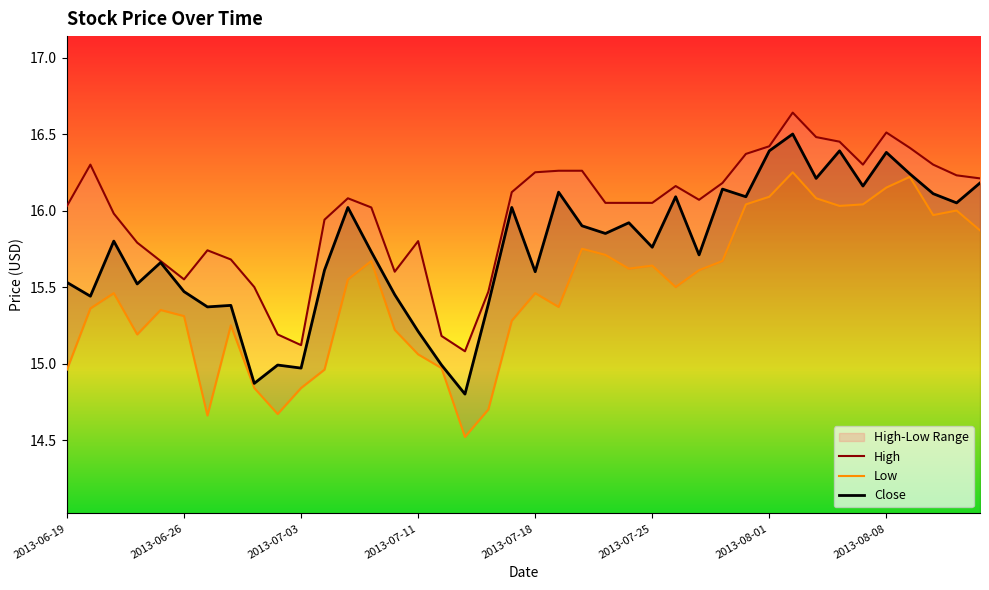

Reading left to right, list all the values displayed in this chart.

High: 2013-06-19=16.0	2013-06-20=16.3	2013-06-21=16.0	2013-06-24=15.8	2013-06-25=15.7	2013-06-26=15.6	2013-06-27=15.7	2013-06-28=15.7	2013-07-01=15.5	2013-07-02=15.2	2013-07-03=15.1	2013-07-05=15.9	2013-07-08=16.1	2013-07-09=16.0	2013-07-10=15.6	2013-07-11=15.8	2013-07-12=15.2	2013-07-15=15.1	2013-07-16=15.5	2013-07-17=16.1	2013-07-18=16.2	2013-07-19=16.3	2013-07-22=16.3	2013-07-23=16.0	2013-07-24=16.0	2013-07-25=16.0	2013-07-26=16.2	2013-07-29=16.1	2013-07-30=16.2	2013-07-31=16.4	2013-08-01=16.4	2013-08-02=16.6	2013-08-05=16.5	2013-08-06=16.5	2013-08-07=16.3	2013-08-08=16.5	2013-08-09=16.4	2013-08-12=16.3	2013-08-13=16.2	2013-08-14=16.2
Low: 2013-06-19=15.0	2013-06-20=15.4	2013-06-21=15.5	2013-06-24=15.2	2013-06-25=15.4	2013-06-26=15.3	2013-06-27=14.7	2013-06-28=15.2	2013-07-01=14.8	2013-07-02=14.7	2013-07-03=14.8	2013-07-05=15.0	2013-07-08=15.6	2013-07-09=15.7	2013-07-10=15.2	2013-07-11=15.1	2013-07-12=15.0	2013-07-15=14.5	2013-07-16=14.7	2013-07-17=15.3	2013-07-18=15.5	2013-07-19=15.4	2013-07-22=15.8	2013-07-23=15.7	2013-07-24=15.6	2013-07-25=15.6	2013-07-26=15.5	2013-07-29=15.6	2013-07-30=15.7	2013-07-31=16.0	2013-08-01=16.1	2013-08-02=16.2	2013-08-05=16.1	2013-08-06=16.0	2013-08-07=16.0	2013-08-08=16.1	2013-08-09=16.2	2013-08-12=16.0	2013-08-13=16.0	2013-08-14=15.9
Close: 2013-06-19=15.5	2013-06-20=15.4	2013-06-21=15.8	2013-06-24=15.5	2013-06-25=15.7	2013-06-26=15.5	2013-06-27=15.4	2013-06-28=15.4	2013-07-01=14.9	2013-07-02=15.0	2013-07-03=15.0	2013-07-05=15.6	2013-07-08=16.0	2013-07-09=15.7	2013-07-10=15.4	2013-07-11=15.2	2013-07-12=15.0	2013-07-15=14.8	2013-07-16=15.4	2013-07-17=16.0	2013-07-18=15.6	2013-07-19=16.1	2013-07-22=15.9	2013-07-23=15.9	2013-07-24=15.9	2013-07-25=15.8	2013-07-26=16.1	2013-07-29=15.7	2013-07-30=16.1	2013-07-31=16.1	2013-08-01=16.4	2013-08-02=16.5	2013-08-05=16.2	2013-08-06=16.4	2013-08-07=16.2	2013-08-08=16.4	2013-08-09=16.2	2013-08-12=16.1	2013-08-13=16.0	2013-08-14=16.2